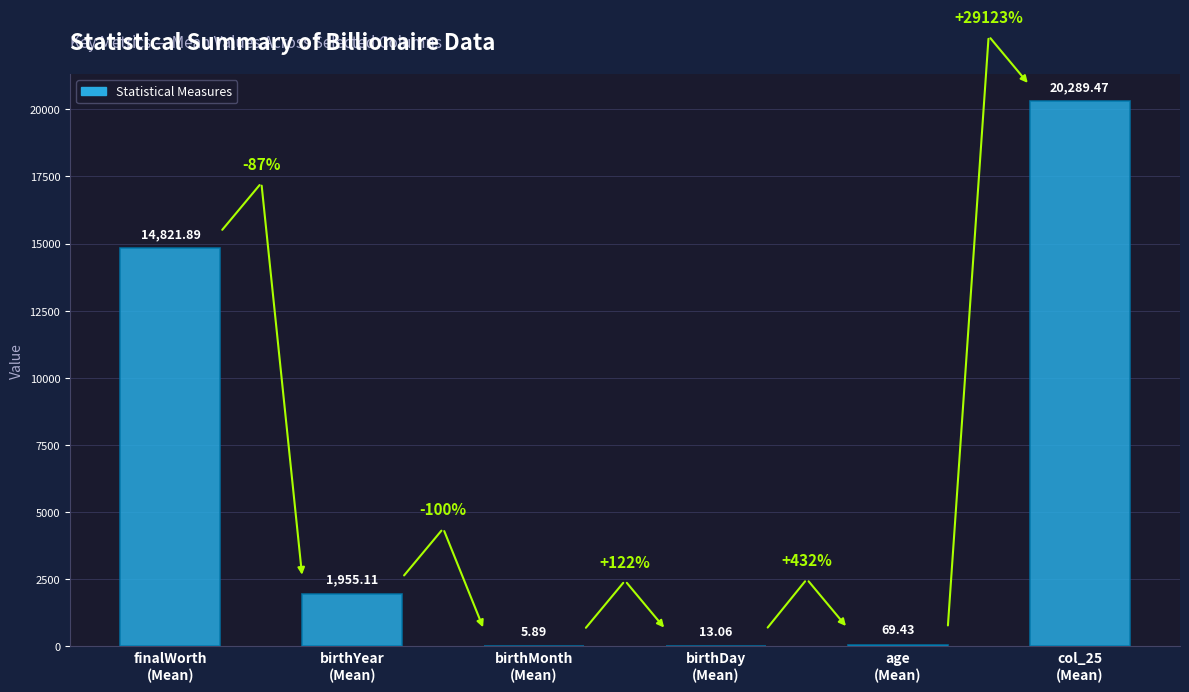

What is the average value?

6192.5